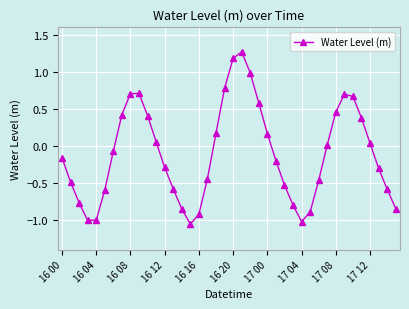

How many interior local peaks (higher than both neighbors) does the data have?

3